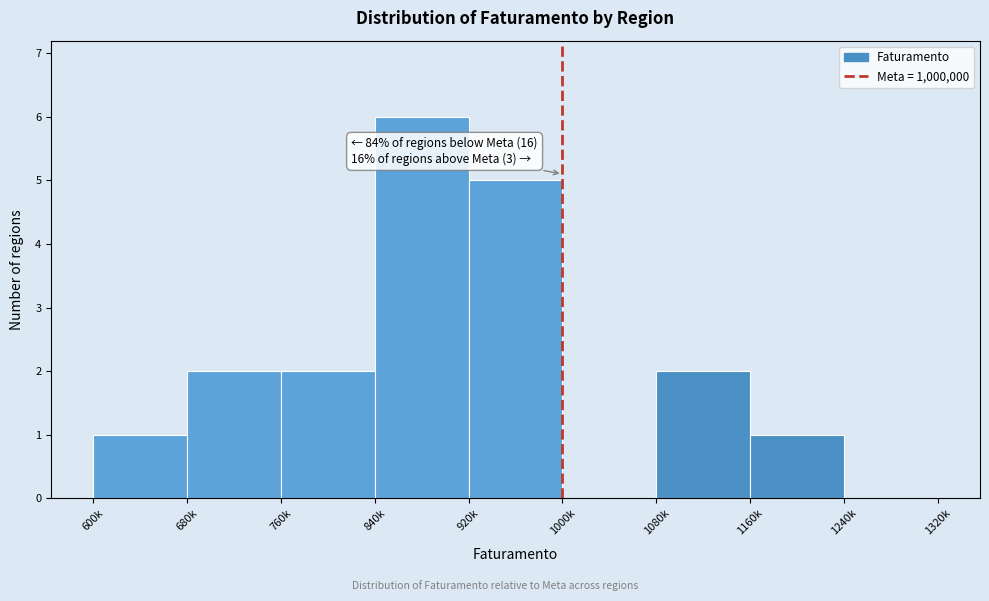

Reading left to right, transcribe all the data shown in this chart.

600k=1	680k=2	760k=2	840k=6	920k=5	1000k=0	1080k=2	1160k=1	1240k=0